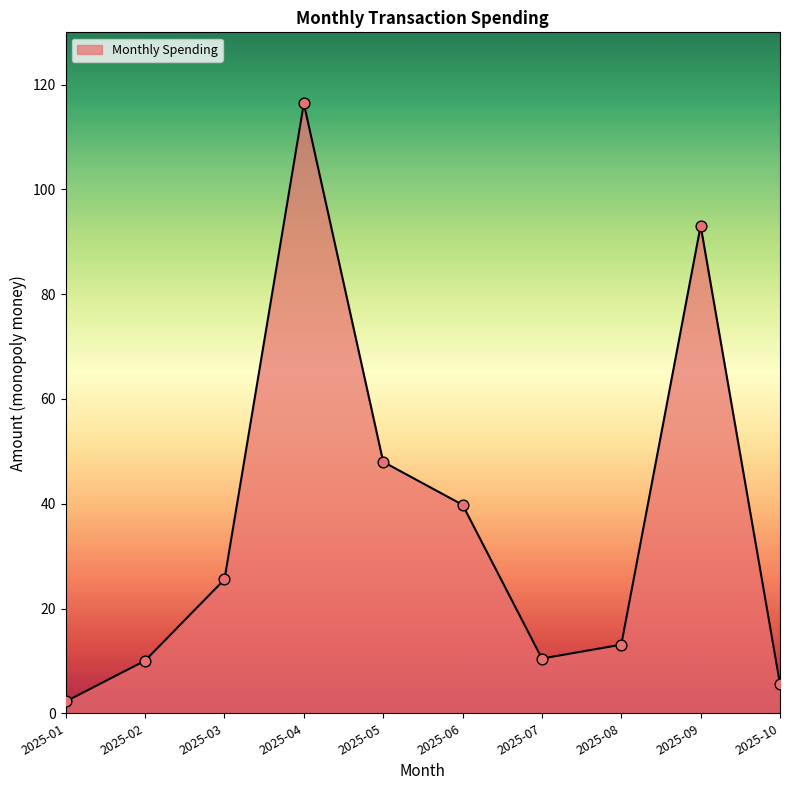

What is the ratio of the value at 2025-04 to the value at 2025-10?

20.8